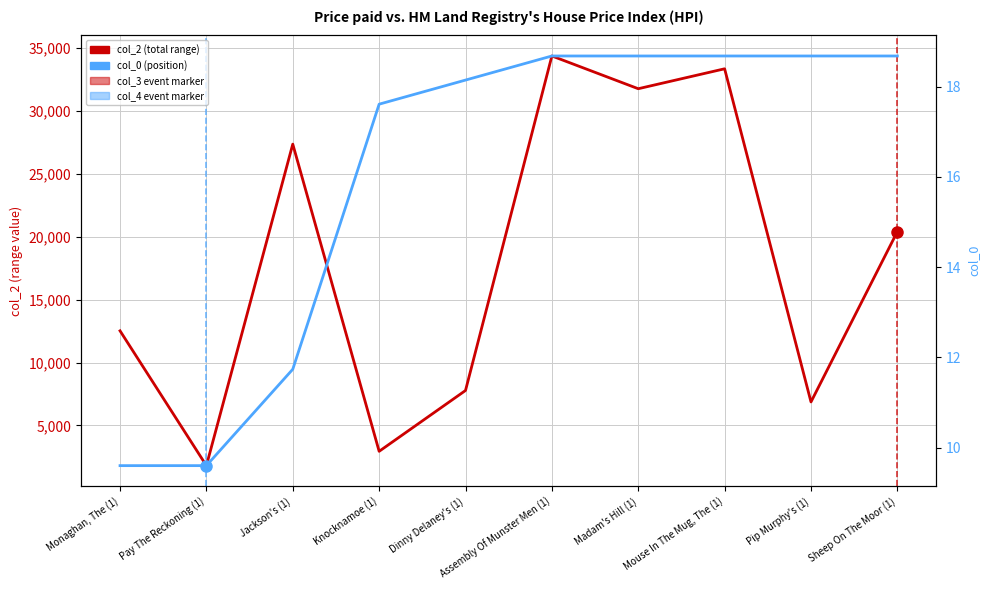

List the series in order of their peak value, lowest first.

col_0 (position), col_2 (total range)